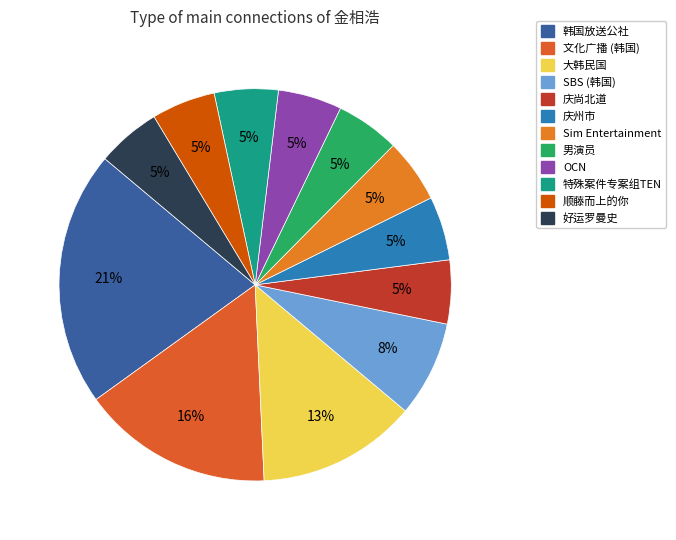

How many slices are in this pie chart?

12